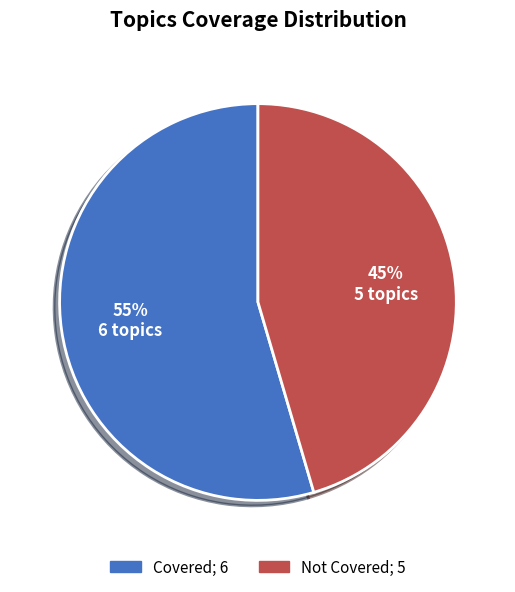

Is there a majority slice in this chart?

Yes